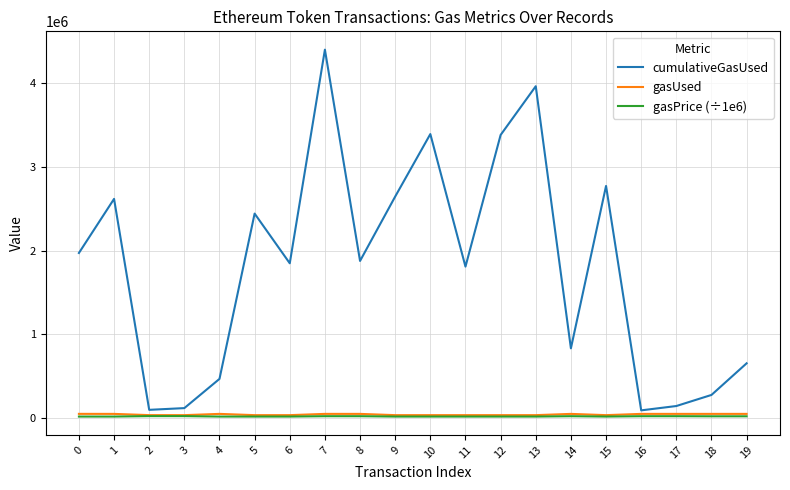

What is the total value across all series at 5?

2498138.0